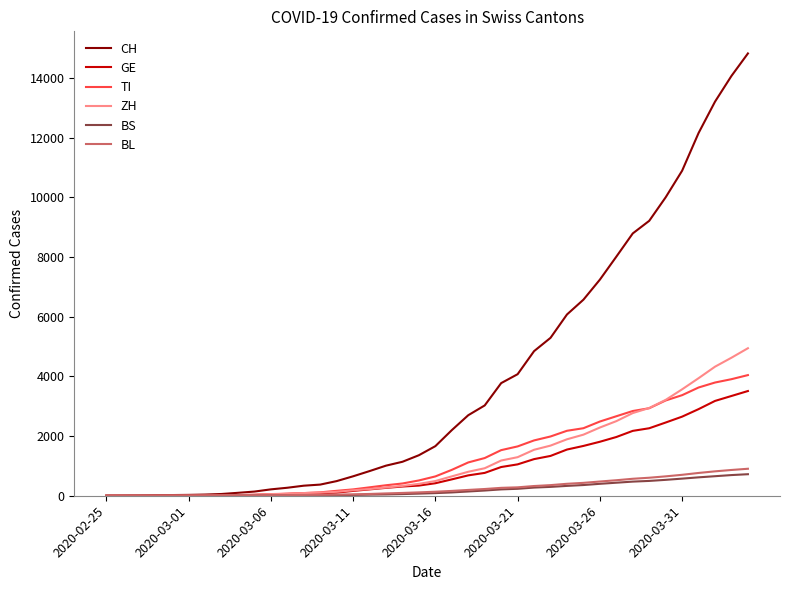

Which series has the largest total across all categories?

CH